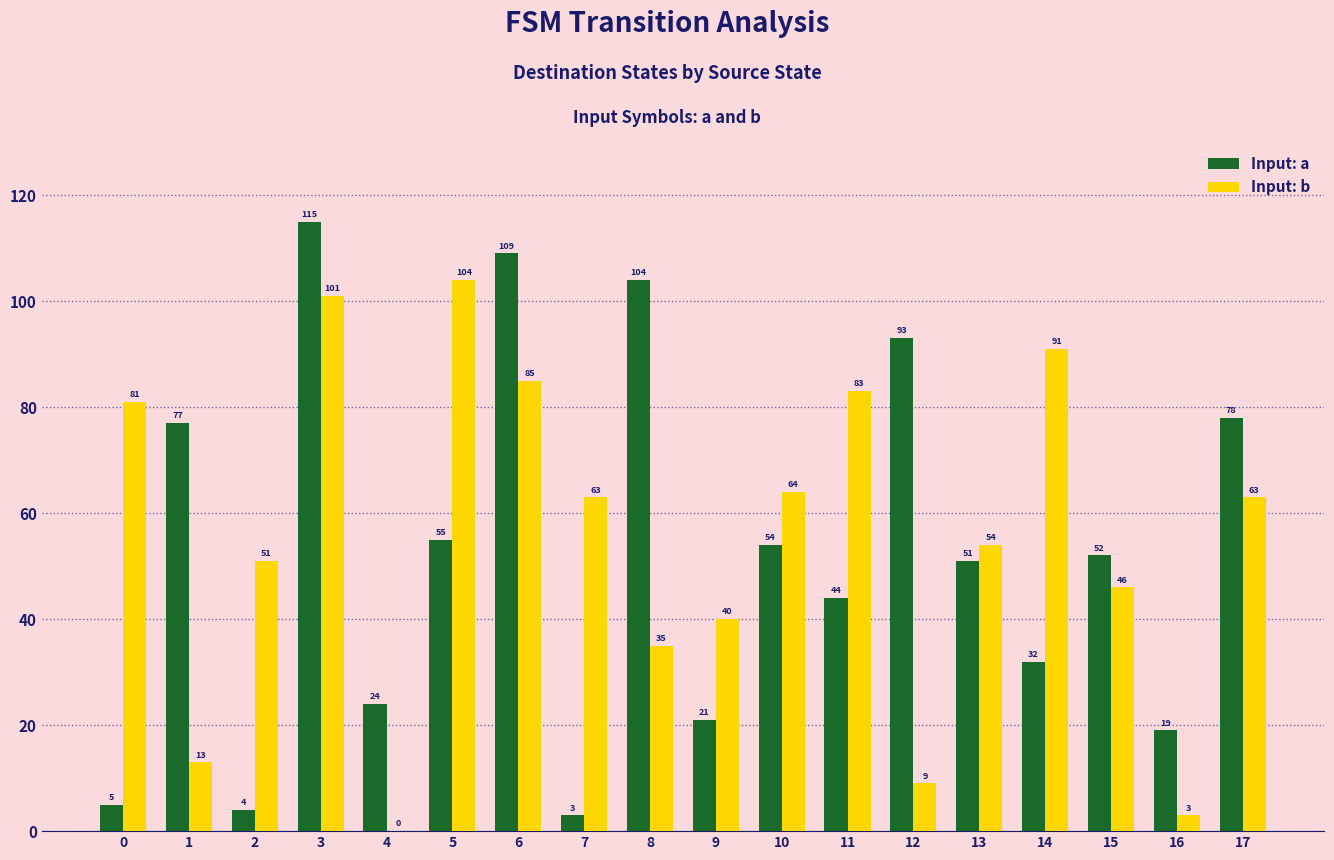

Which category has the highest value across all series?

3